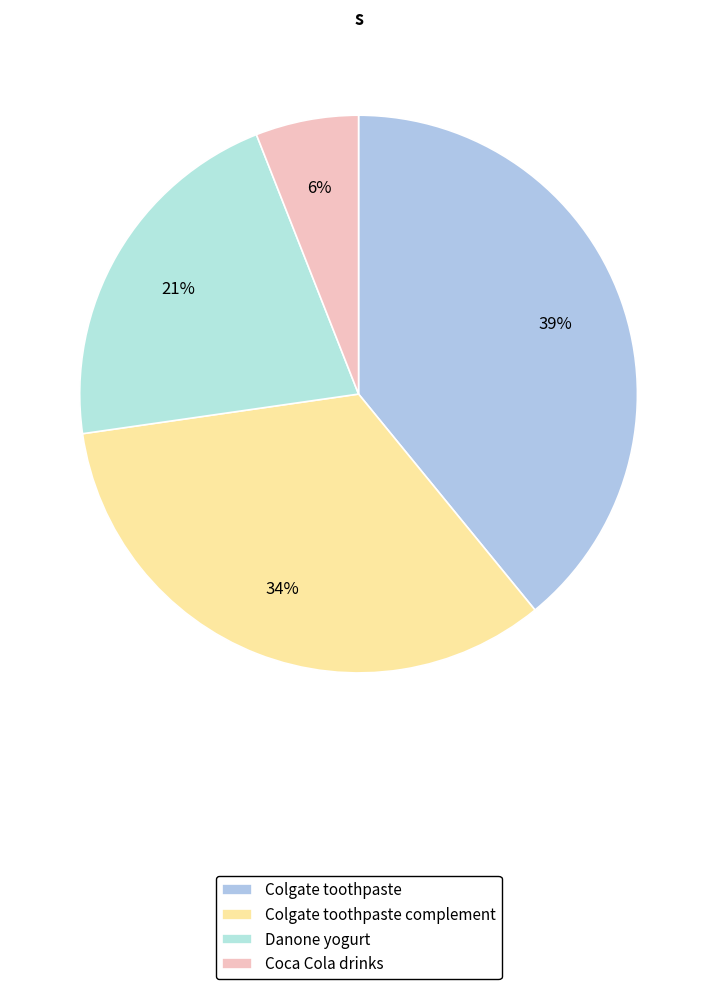

Combined, what portion of the pie is Colgate toothpaste complement and Colgate toothpaste?

72.7%